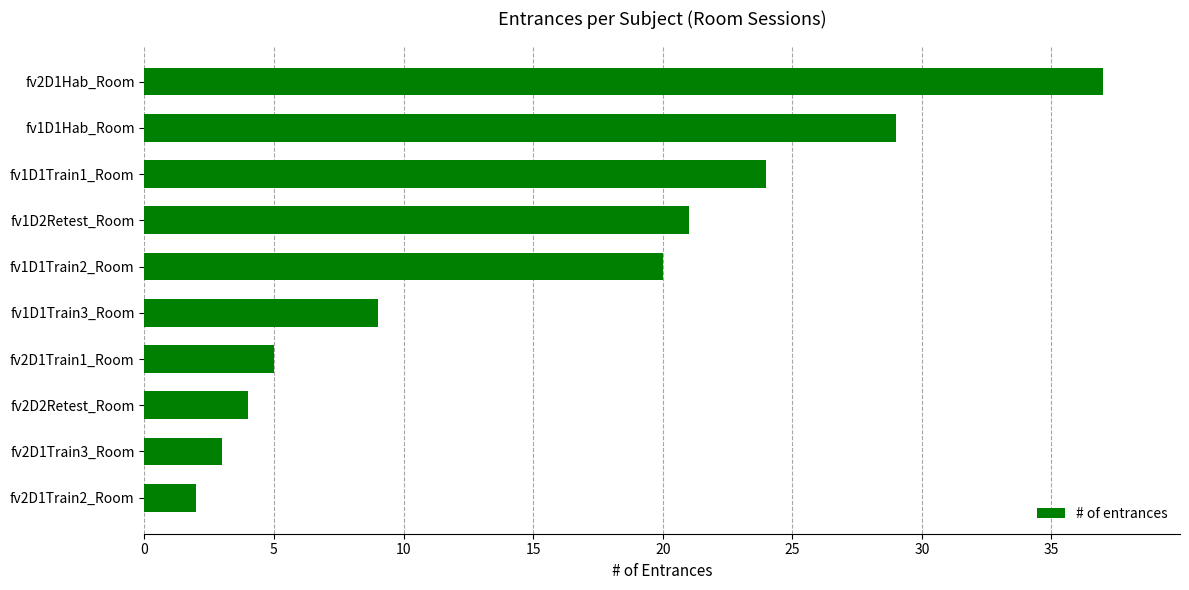

What is the smallest value displayed?

2